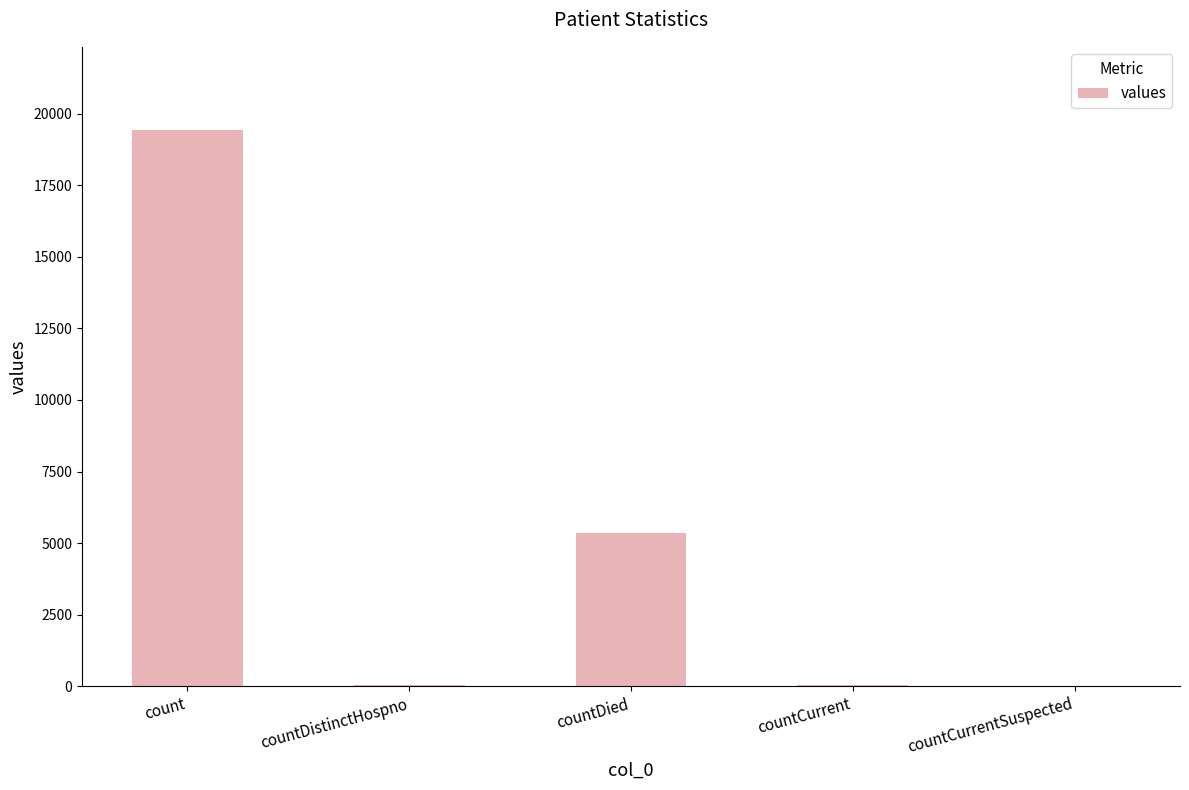

How many series are shown in this chart?

1